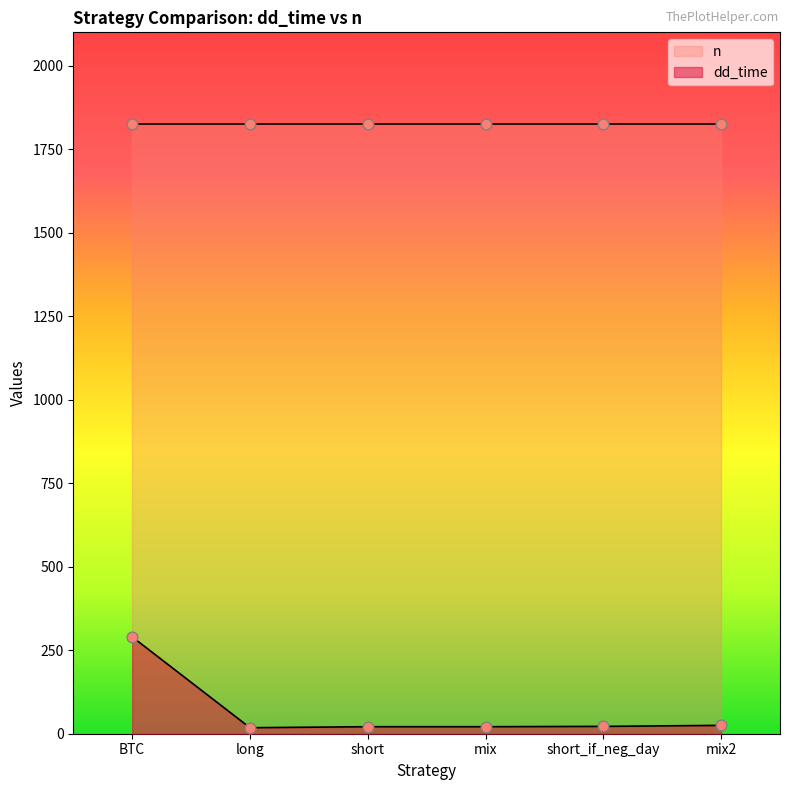

What is the ratio of the value at mix2 to the value at short?

1.2